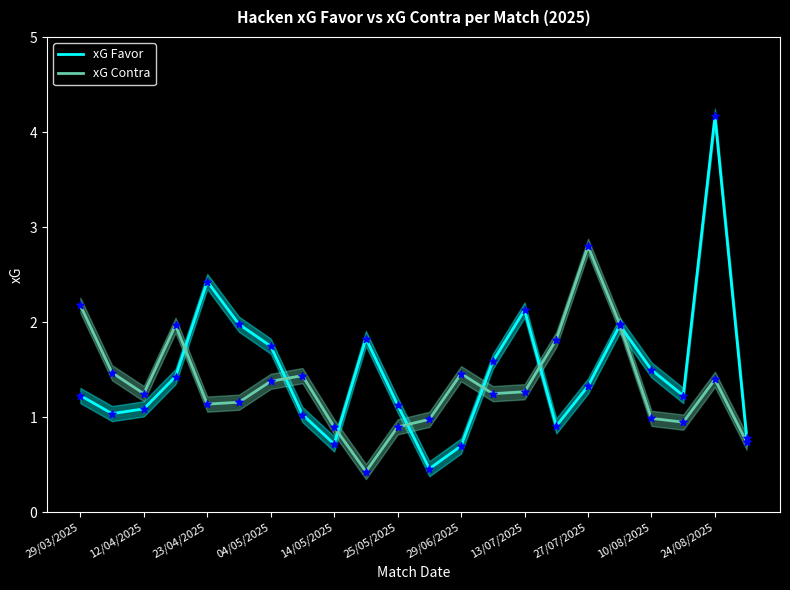

Which series contains the highest Y value?

xG Favor